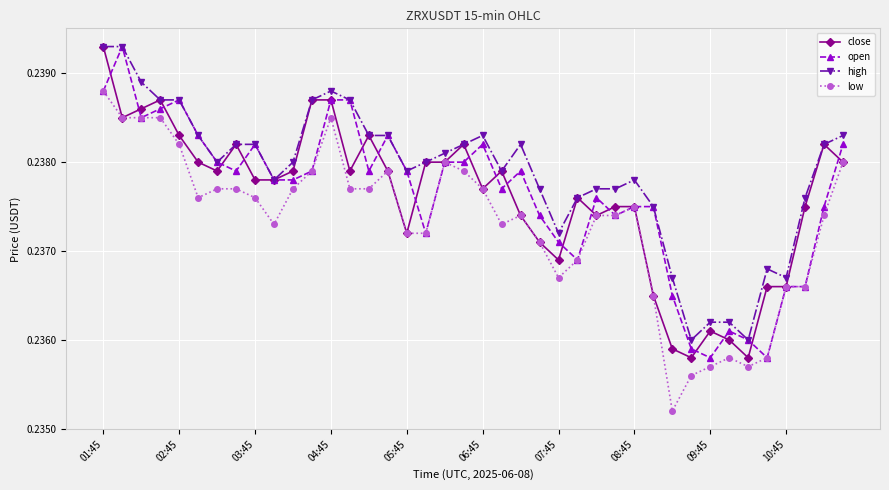

True or false: high has more than 0 points higher than both neighbors.

True